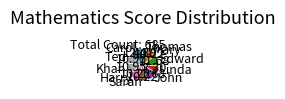

The Thomas slice represents 13% of the pie. True or false?

False